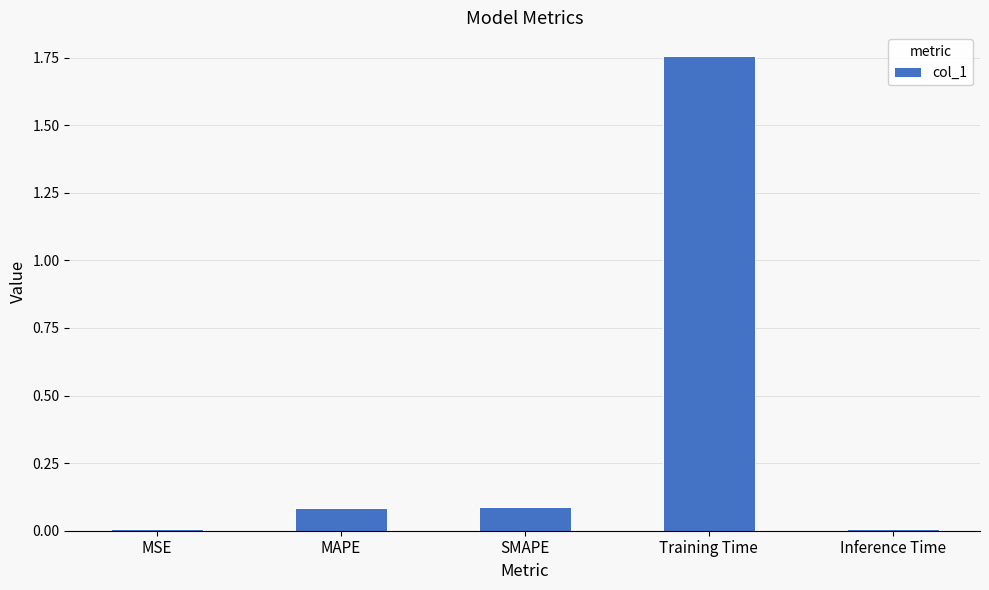

Which label corresponds to the largest value in the chart?

Training Time